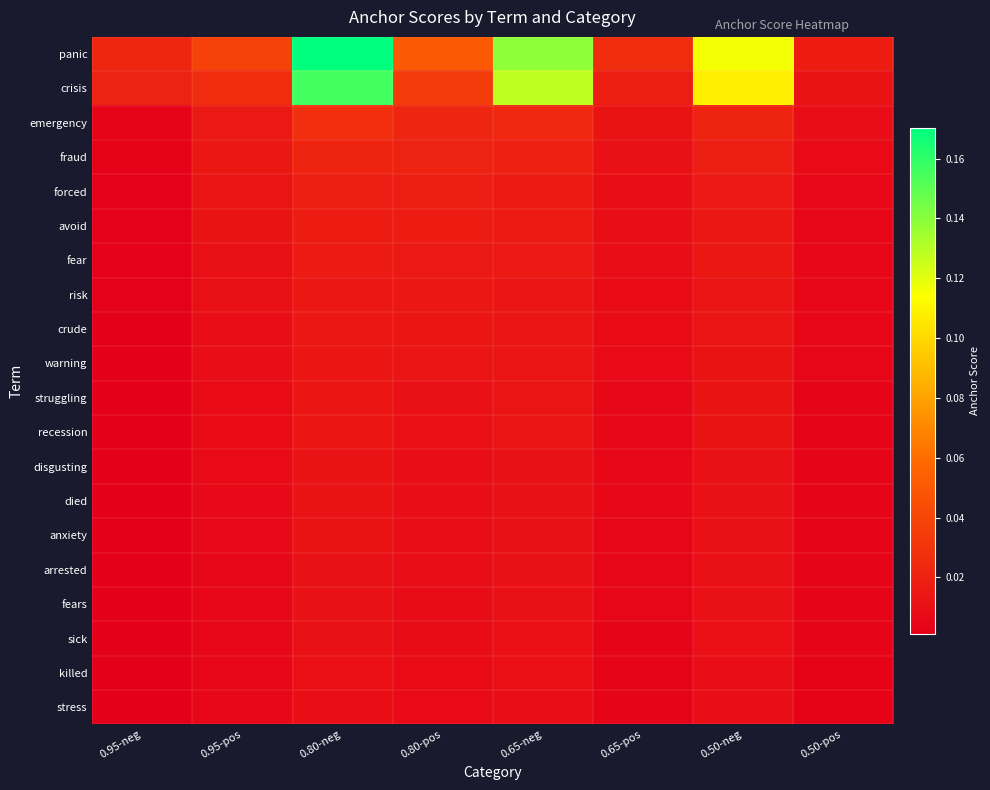

Reading left to right, list all the values displayed in this chart.

panic: 0.95-neg=0.0	0.95-pos=0.0	0.80-neg=0.2	0.80-pos=0.1	0.65-neg=0.1	0.65-pos=0.0	0.50-neg=0.1	0.50-pos=0.0
crisis: 0.95-neg=0.0	0.95-pos=0.0	0.80-neg=0.2	0.80-pos=0.0	0.65-neg=0.1	0.65-pos=0.0	0.50-neg=0.1	0.50-pos=0.0
emergency: 0.95-neg=0.0	0.95-pos=0.0	0.80-neg=0.0	0.80-pos=0.0	0.65-neg=0.0	0.65-pos=0.0	0.50-neg=0.0	0.50-pos=0.0
fraud: 0.95-neg=0.0	0.95-pos=0.0	0.80-neg=0.0	0.80-pos=0.0	0.65-neg=0.0	0.65-pos=0.0	0.50-neg=0.0	0.50-pos=0.0
forced: 0.95-neg=0.0	0.95-pos=0.0	0.80-neg=0.0	0.80-pos=0.0	0.65-neg=0.0	0.65-pos=0.0	0.50-neg=0.0	0.50-pos=0.0
avoid: 0.95-neg=0.0	0.95-pos=0.0	0.80-neg=0.0	0.80-pos=0.0	0.65-neg=0.0	0.65-pos=0.0	0.50-neg=0.0	0.50-pos=0.0
fear: 0.95-neg=0.0	0.95-pos=0.0	0.80-neg=0.0	0.80-pos=0.0	0.65-neg=0.0	0.65-pos=0.0	0.50-neg=0.0	0.50-pos=0.0
risk: 0.95-neg=0.0	0.95-pos=0.0	0.80-neg=0.0	0.80-pos=0.0	0.65-neg=0.0	0.65-pos=0.0	0.50-neg=0.0	0.50-pos=0.0
crude: 0.95-neg=0.0	0.95-pos=0.0	0.80-neg=0.0	0.80-pos=0.0	0.65-neg=0.0	0.65-pos=0.0	0.50-neg=0.0	0.50-pos=0.0
warning: 0.95-neg=0.0	0.95-pos=0.0	0.80-neg=0.0	0.80-pos=0.0	0.65-neg=0.0	0.65-pos=0.0	0.50-neg=0.0	0.50-pos=0.0
struggling: 0.95-neg=0.0	0.95-pos=0.0	0.80-neg=0.0	0.80-pos=0.0	0.65-neg=0.0	0.65-pos=0.0	0.50-neg=0.0	0.50-pos=0.0
recession: 0.95-neg=0.0	0.95-pos=0.0	0.80-neg=0.0	0.80-pos=0.0	0.65-neg=0.0	0.65-pos=0.0	0.50-neg=0.0	0.50-pos=0.0
disgusting: 0.95-neg=0.0	0.95-pos=0.0	0.80-neg=0.0	0.80-pos=0.0	0.65-neg=0.0	0.65-pos=0.0	0.50-neg=0.0	0.50-pos=0.0
died: 0.95-neg=0.0	0.95-pos=0.0	0.80-neg=0.0	0.80-pos=0.0	0.65-neg=0.0	0.65-pos=0.0	0.50-neg=0.0	0.50-pos=0.0
anxiety: 0.95-neg=0.0	0.95-pos=0.0	0.80-neg=0.0	0.80-pos=0.0	0.65-neg=0.0	0.65-pos=0.0	0.50-neg=0.0	0.50-pos=0.0
arrested: 0.95-neg=0.0	0.95-pos=0.0	0.80-neg=0.0	0.80-pos=0.0	0.65-neg=0.0	0.65-pos=0.0	0.50-neg=0.0	0.50-pos=0.0
fears: 0.95-neg=0.0	0.95-pos=0.0	0.80-neg=0.0	0.80-pos=0.0	0.65-neg=0.0	0.65-pos=0.0	0.50-neg=0.0	0.50-pos=0.0
sick: 0.95-neg=0.0	0.95-pos=0.0	0.80-neg=0.0	0.80-pos=0.0	0.65-neg=0.0	0.65-pos=0.0	0.50-neg=0.0	0.50-pos=0.0
killed: 0.95-neg=0.0	0.95-pos=0.0	0.80-neg=0.0	0.80-pos=0.0	0.65-neg=0.0	0.65-pos=0.0	0.50-neg=0.0	0.50-pos=0.0
stress: 0.95-neg=0.0	0.95-pos=0.0	0.80-neg=0.0	0.80-pos=0.0	0.65-neg=0.0	0.65-pos=0.0	0.50-neg=0.0	0.50-pos=0.0